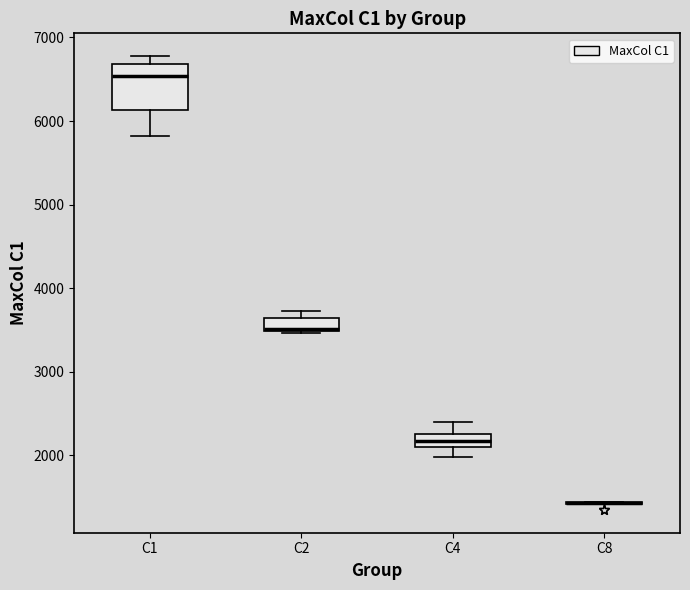

Which box is the tallest, from its lower edge to its upper edge?

C1